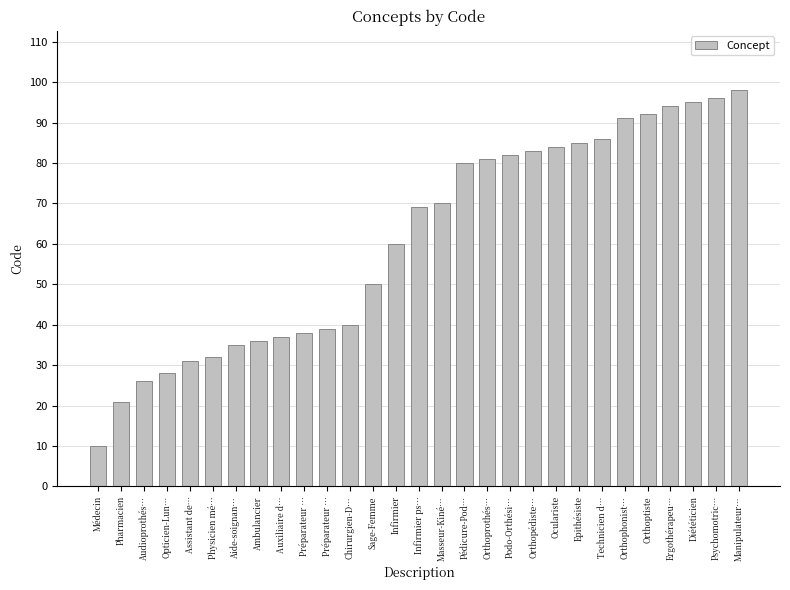

Which category has the lowest value across all series?

Médecin